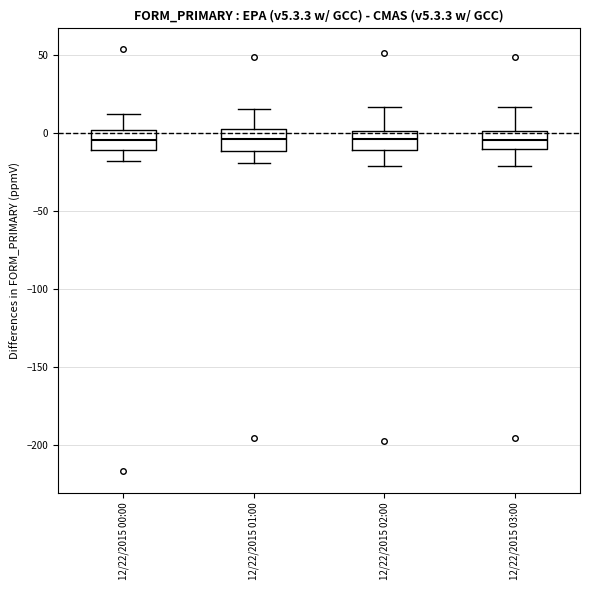

Reading left to right, transcribe this box plot: for each box, give where its median line is, the range the box spans, and where its two whiskers end, as read against the y-axis. The values are not printed on the chart, so give them approximately, as read against the axis.

12/22/2015 00:00: median -5, box -10 to 0, whiskers -20 to 10
12/22/2015 01:00: median -5, box -10 to 5, whiskers -20 to 15
12/22/2015 02:00: median -5, box -10 to 0, whiskers -20 to 15
12/22/2015 03:00: median -5, box -10 to 0, whiskers -20 to 15